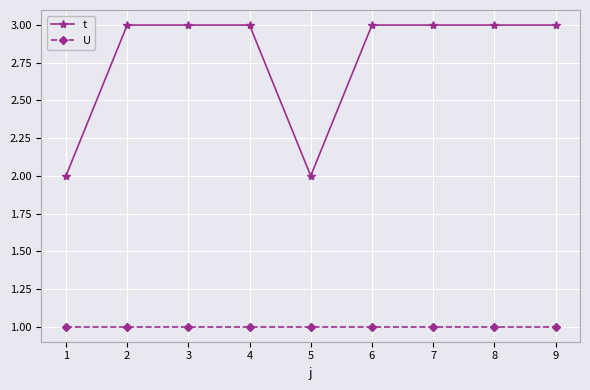

Which series has the largest total across all categories?

t